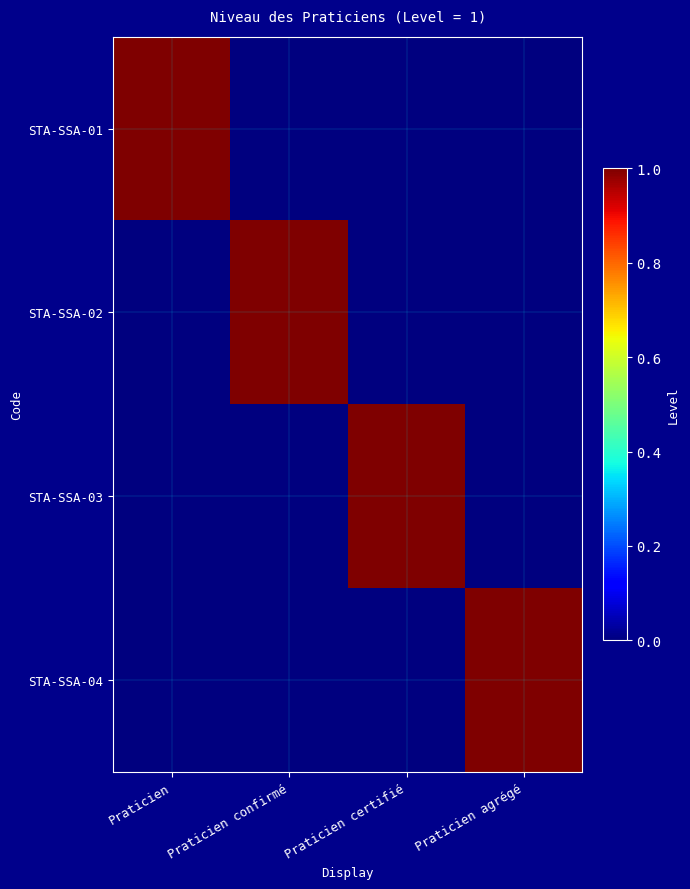

At which category is the sum across all series the highest?

Praticien